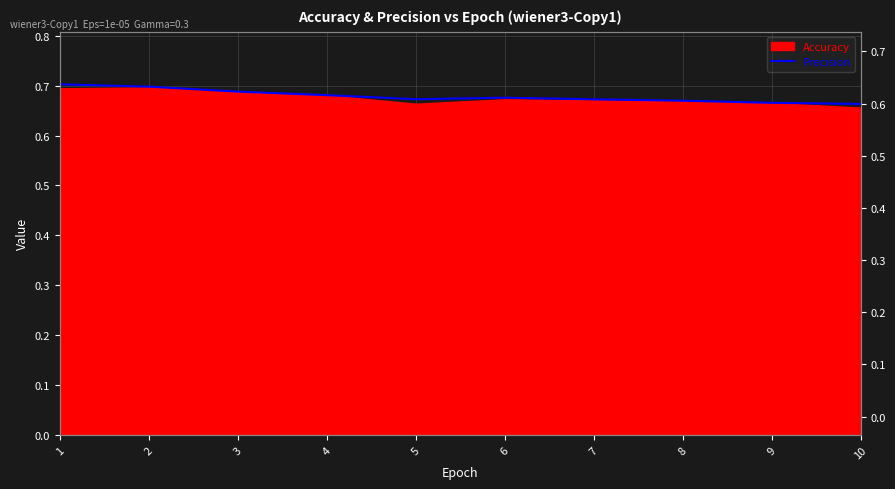

What is the greatest value displayed?

0.7